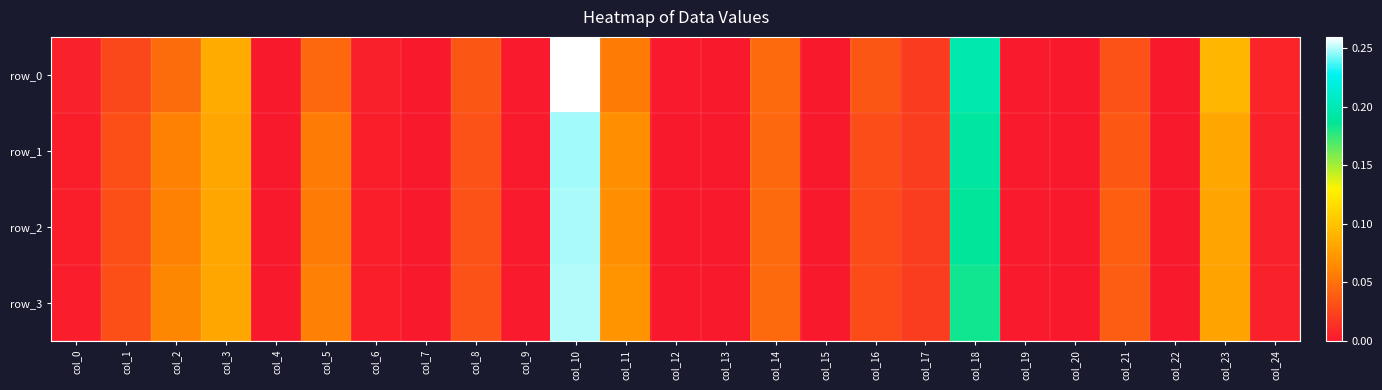

Reading left to right, list all the values displayed in this chart.

row_0: 0.0	0.0	0.0	0.1	0.0	0.0	0.0	0.0	0.0	0.0	0.3	0.1	0.0	0.0	0.0	0.0	0.0	0.0	0.2	0.0	0.0	0.0	0.0	0.1	0.0
row_1: 0.0	0.0	0.1	0.1	0.0	0.1	0.0	0.0	0.0	0.0	0.2	0.1	0.0	0.0	0.0	0.0	0.0	0.0	0.2	0.0	0.0	0.0	0.0	0.1	0.0
row_2: 0.0	0.0	0.1	0.1	0.0	0.1	0.0	0.0	0.0	0.0	0.2	0.1	0.0	0.0	0.0	0.0	0.0	0.0	0.2	0.0	0.0	0.0	0.0	0.1	0.0
row_3: 0.0	0.0	0.1	0.1	0.0	0.1	0.0	0.0	0.0	0.0	0.3	0.1	0.0	0.0	0.0	0.0	0.0	0.0	0.2	0.0	0.0	0.0	0.0	0.1	0.0